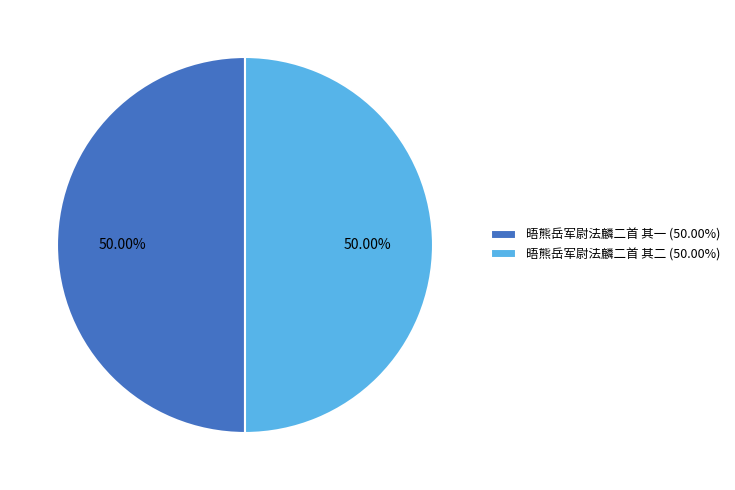

What is the ratio of the value at 晤熊岳军尉法麟二首 其一 (50.00%) to the value at 晤熊岳军尉法麟二首 其二 (50.00%)?

1.0